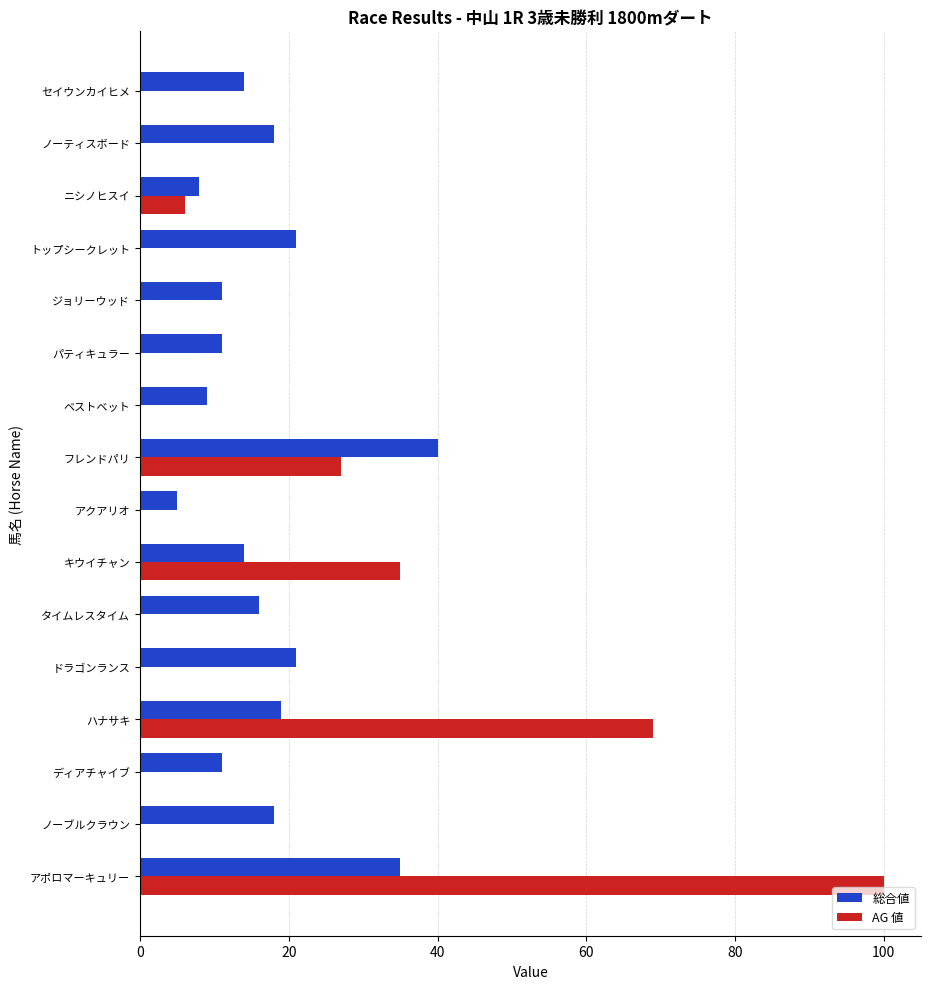

True or false: AG 値 has a value of -59 at ジョリーウッド.

False